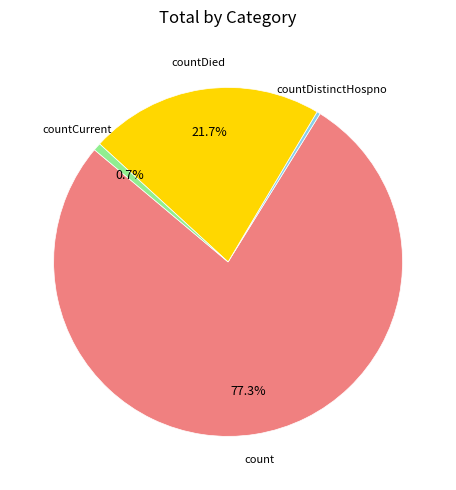

Does any single category account for the majority?

Yes